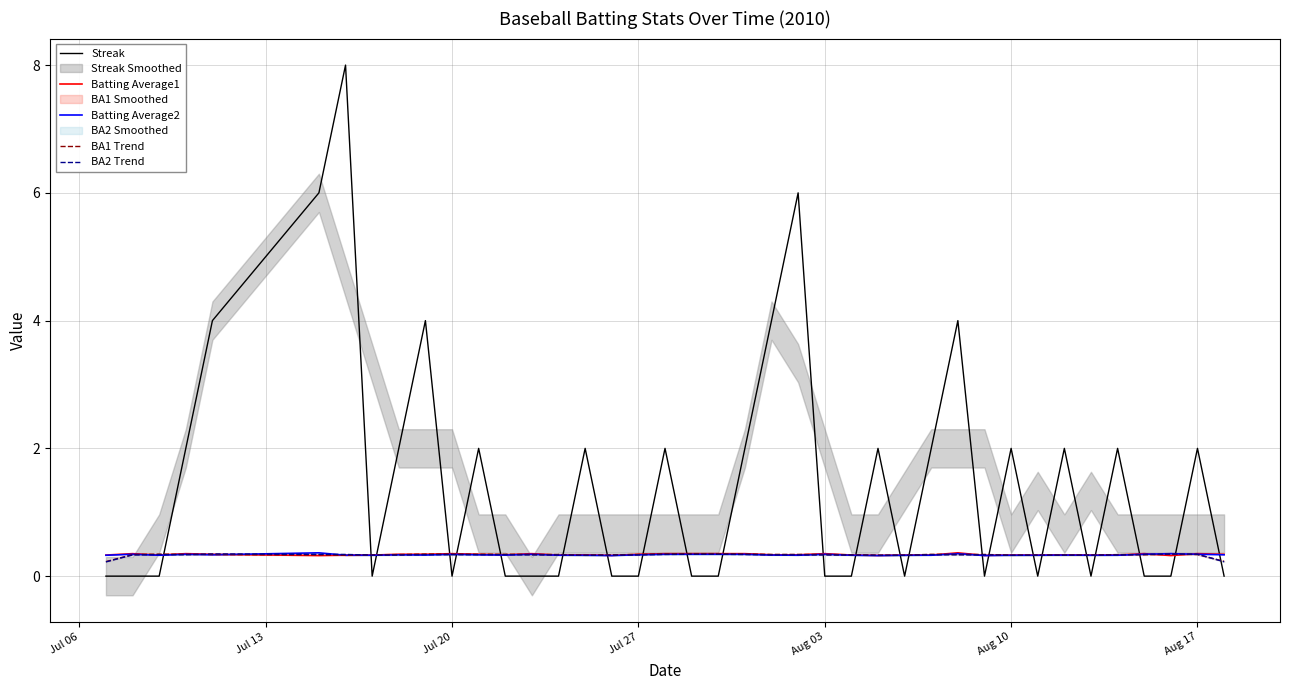

What is the sum of all Streak values?

60.0